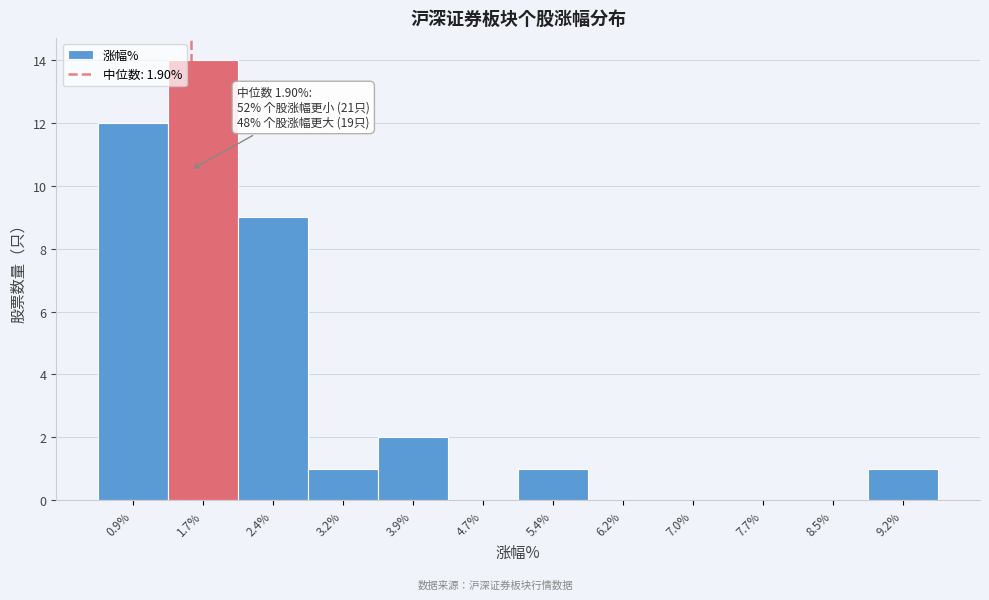

Reading left to right, extract all data points from this chart.

0.9%=12	1.7%=14	2.4%=9	3.2%=1	3.9%=2	4.7%=0	5.4%=1	6.2%=0	7.0%=0	7.7%=0	8.5%=0	9.2%=1